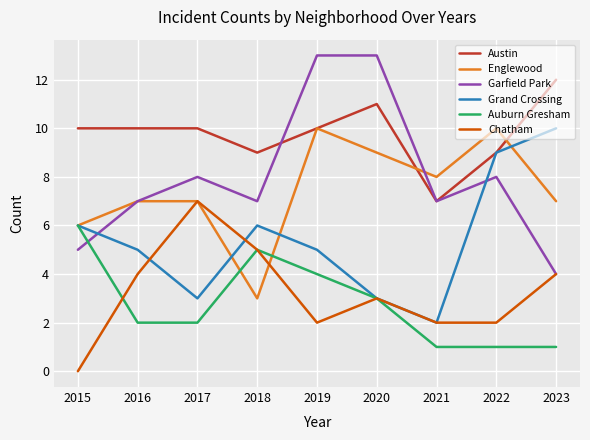

At which category does Auburn Gresham reach its first local peak?

2018